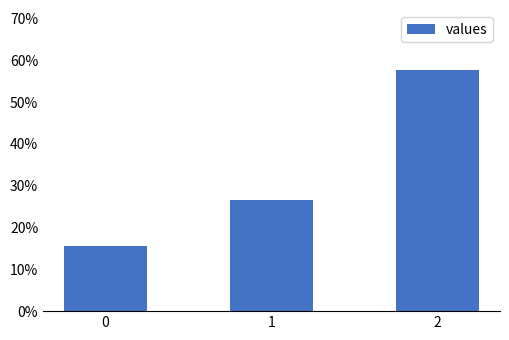

Which category has the highest value across all series?

2